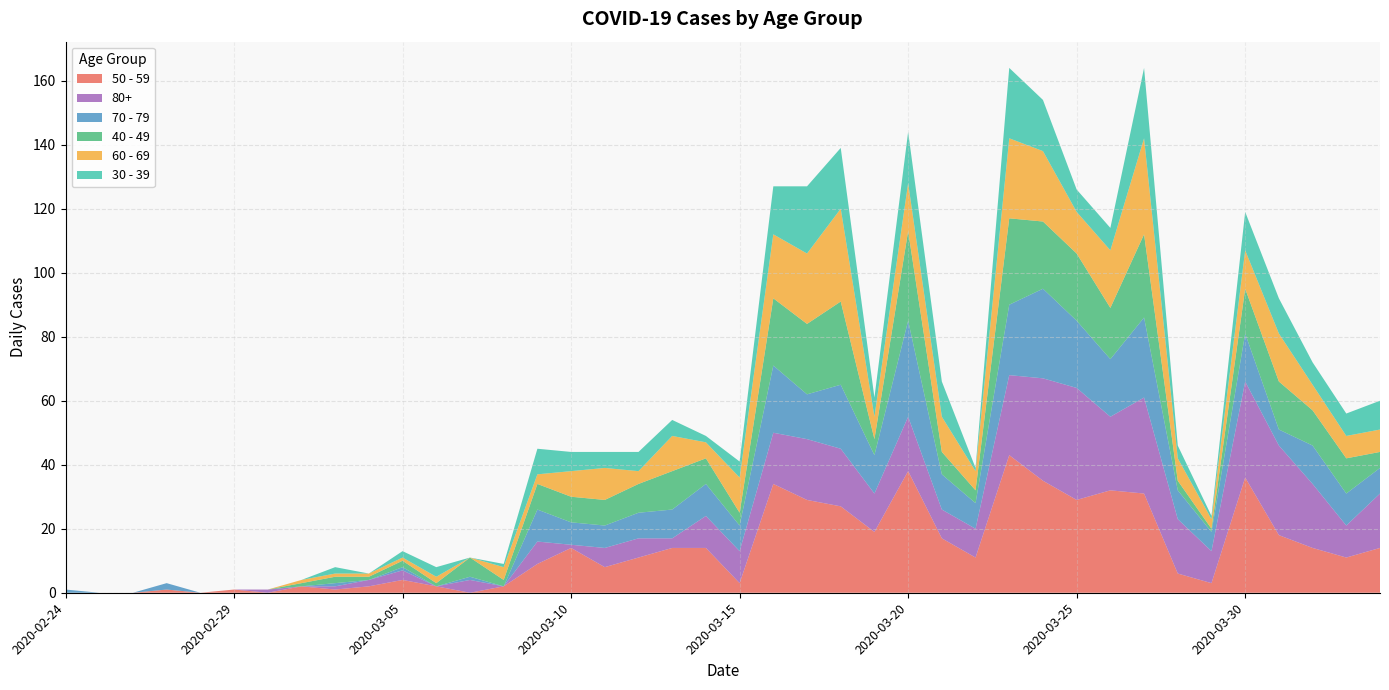

Reading left to right, extract all data points from this chart.

50 - 59: 2020-02-24=0	2020-02-25=0	2020-02-26=0	2020-02-27=1	2020-02-28=0	2020-02-29=1	2020-03-01=0	2020-03-02=2	2020-03-03=1	2020-03-04=2	2020-03-05=4	2020-03-06=2	2020-03-07=0	2020-03-08=2	2020-03-09=9	2020-03-10=14	2020-03-11=8	2020-03-12=11	2020-03-13=14	2020-03-14=14	2020-03-15=3	2020-03-16=34	2020-03-17=29	2020-03-18=27	2020-03-19=19	2020-03-20=38	2020-03-21=17	2020-03-22=11	2020-03-23=43	2020-03-24=35	2020-03-25=29	2020-03-26=32	2020-03-27=31	2020-03-28=6	2020-03-29=3	2020-03-30=36	2020-03-31=18	2020-04-01=14	2020-04-02=11	2020-04-03=14
80+: 2020-02-24=0	2020-02-25=0	2020-02-26=0	2020-02-27=0	2020-02-28=0	2020-02-29=0	2020-03-01=1	2020-03-02=0	2020-03-03=1	2020-03-04=2	2020-03-05=3	2020-03-06=0	2020-03-07=4	2020-03-08=0	2020-03-09=7	2020-03-10=1	2020-03-11=6	2020-03-12=6	2020-03-13=3	2020-03-14=10	2020-03-15=10	2020-03-16=16	2020-03-17=19	2020-03-18=18	2020-03-19=12	2020-03-20=17	2020-03-21=9	2020-03-22=9	2020-03-23=25	2020-03-24=32	2020-03-25=35	2020-03-26=23	2020-03-27=30	2020-03-28=17	2020-03-29=10	2020-03-30=30	2020-03-31=28	2020-04-01=20	2020-04-02=10	2020-04-03=17
70 - 79: 2020-02-24=1	2020-02-25=0	2020-02-26=0	2020-02-27=2	2020-02-28=0	2020-02-29=0	2020-03-01=0	2020-03-02=0	2020-03-03=1	2020-03-04=0	2020-03-05=1	2020-03-06=0	2020-03-07=1	2020-03-08=0	2020-03-09=10	2020-03-10=7	2020-03-11=7	2020-03-12=8	2020-03-13=9	2020-03-14=10	2020-03-15=8	2020-03-16=21	2020-03-17=14	2020-03-18=20	2020-03-19=12	2020-03-20=30	2020-03-21=11	2020-03-22=8	2020-03-23=22	2020-03-24=28	2020-03-25=21	2020-03-26=18	2020-03-27=25	2020-03-28=9	2020-03-29=6	2020-03-30=15	2020-03-31=5	2020-04-01=12	2020-04-02=10	2020-04-03=8
40 - 49: 2020-02-24=0	2020-02-25=0	2020-02-26=0	2020-02-27=0	2020-02-28=0	2020-02-29=0	2020-03-01=0	2020-03-02=1	2020-03-03=2	2020-03-04=1	2020-03-05=2	2020-03-06=1	2020-03-07=6	2020-03-08=2	2020-03-09=8	2020-03-10=8	2020-03-11=8	2020-03-12=9	2020-03-13=12	2020-03-14=8	2020-03-15=4	2020-03-16=21	2020-03-17=22	2020-03-18=26	2020-03-19=5	2020-03-20=28	2020-03-21=7	2020-03-22=4	2020-03-23=27	2020-03-24=21	2020-03-25=21	2020-03-26=16	2020-03-27=26	2020-03-28=3	2020-03-29=1	2020-03-30=14	2020-03-31=15	2020-04-01=11	2020-04-02=11	2020-04-03=5
60 - 69: 2020-02-24=0	2020-02-25=0	2020-02-26=0	2020-02-27=0	2020-02-28=0	2020-02-29=0	2020-03-01=0	2020-03-02=1	2020-03-03=1	2020-03-04=1	2020-03-05=1	2020-03-06=2	2020-03-07=0	2020-03-08=4	2020-03-09=3	2020-03-10=8	2020-03-11=10	2020-03-12=4	2020-03-13=11	2020-03-14=5	2020-03-15=11	2020-03-16=20	2020-03-17=22	2020-03-18=29	2020-03-19=7	2020-03-20=15	2020-03-21=11	2020-03-22=6	2020-03-23=25	2020-03-24=22	2020-03-25=13	2020-03-26=18	2020-03-27=30	2020-03-28=7	2020-03-29=3	2020-03-30=12	2020-03-31=15	2020-04-01=8	2020-04-02=7	2020-04-03=7
30 - 39: 2020-02-24=0	2020-02-25=0	2020-02-26=0	2020-02-27=0	2020-02-28=0	2020-02-29=0	2020-03-01=0	2020-03-02=0	2020-03-03=2	2020-03-04=0	2020-03-05=2	2020-03-06=3	2020-03-07=0	2020-03-08=1	2020-03-09=8	2020-03-10=6	2020-03-11=5	2020-03-12=6	2020-03-13=5	2020-03-14=2	2020-03-15=5	2020-03-16=15	2020-03-17=21	2020-03-18=19	2020-03-19=6	2020-03-20=16	2020-03-21=11	2020-03-22=1	2020-03-23=22	2020-03-24=16	2020-03-25=7	2020-03-26=7	2020-03-27=22	2020-03-28=4	2020-03-29=1	2020-03-30=12	2020-03-31=11	2020-04-01=7	2020-04-02=7	2020-04-03=9